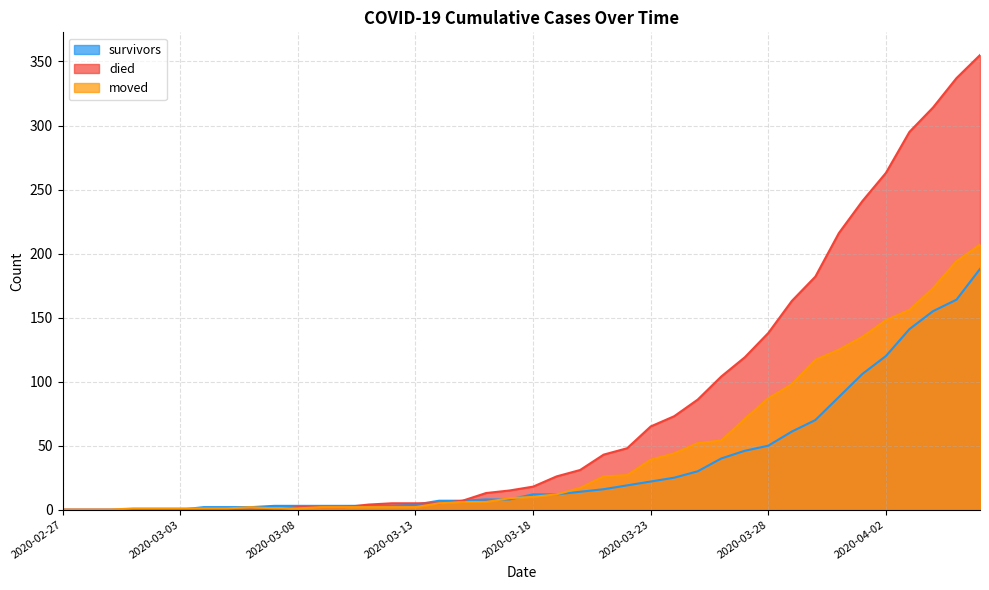

How many lines are shown in the chart?

3